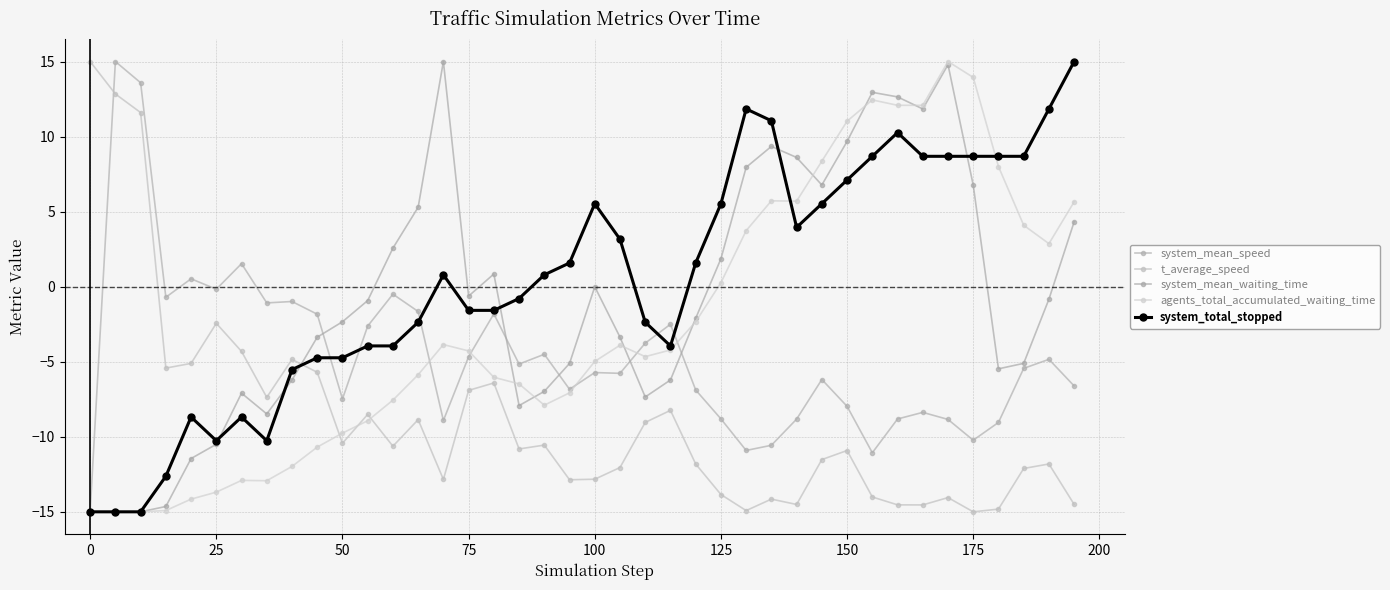

True or false: agents_total_accumulated_waiting_time and system_total_stopped cross at least once.

True